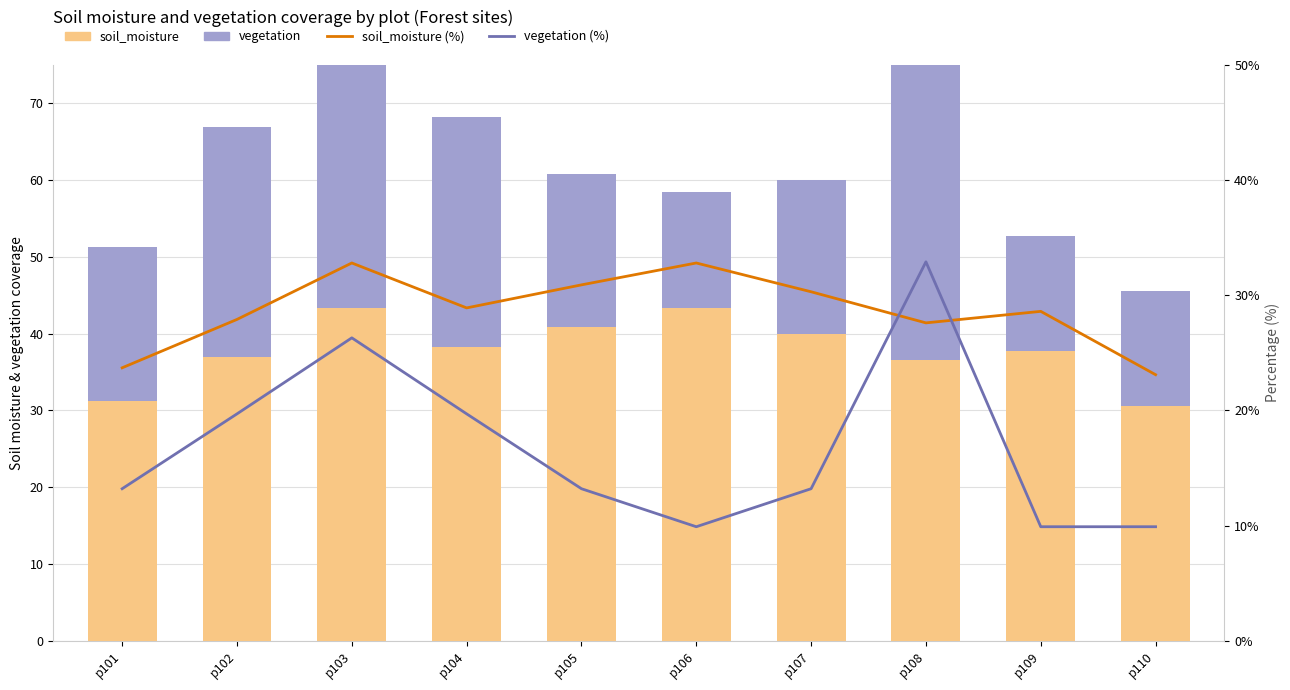

What is the difference between the second highest and second lowest values in the soil_moisture (%) series?

9.1